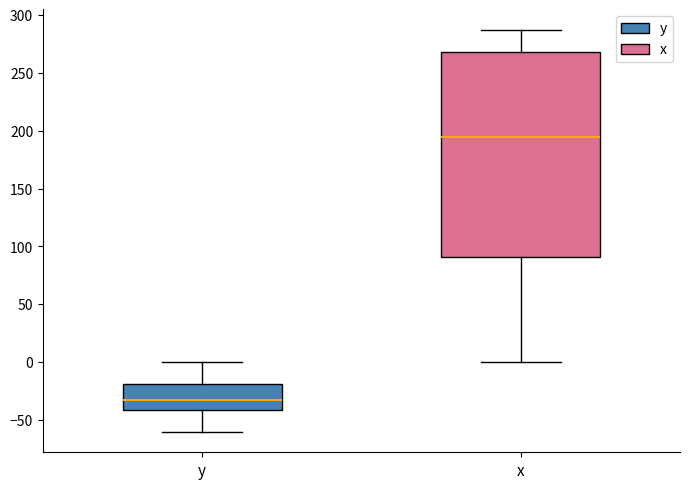

Reading left to right, transcribe this box plot: for each box, give where its median line is, the range the box spans, and where its two whiskers end, as read against the y-axis. The values are not printed on the chart, so give them approximately, as read against the axis.

y: median -30, box -40 to -20, whiskers -60 to 0
x: median 195, box 90 to 270, whiskers 0 to 290